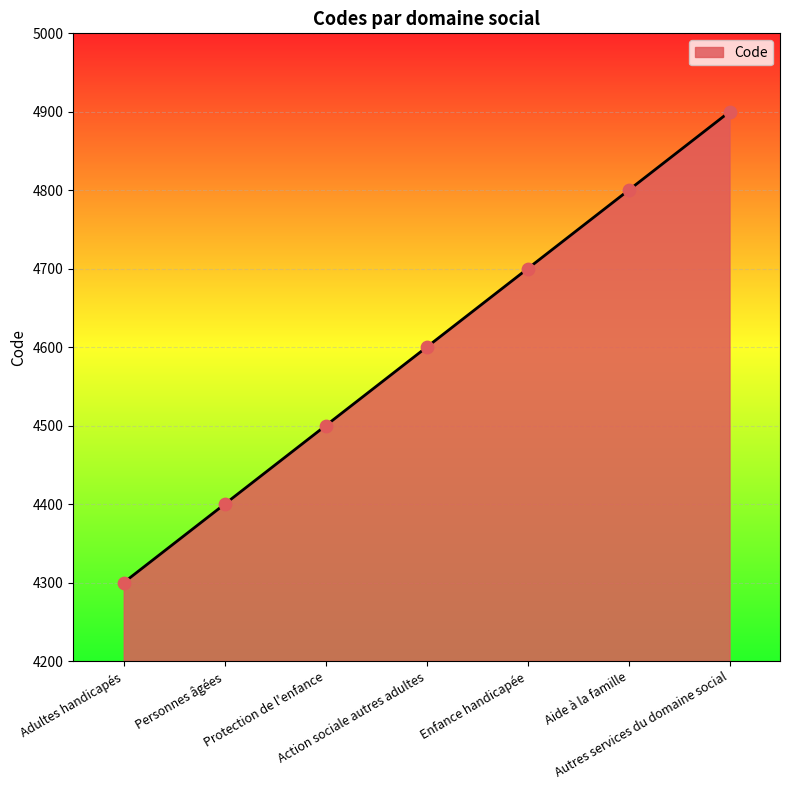

What is the change in value from Adultes handicapés to Aide à la famille?

+500